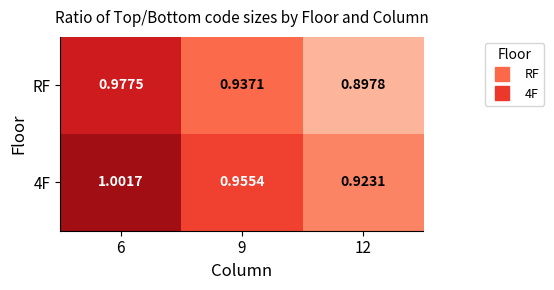

Between 6 and 12, which series saw the biggest shift?

RF